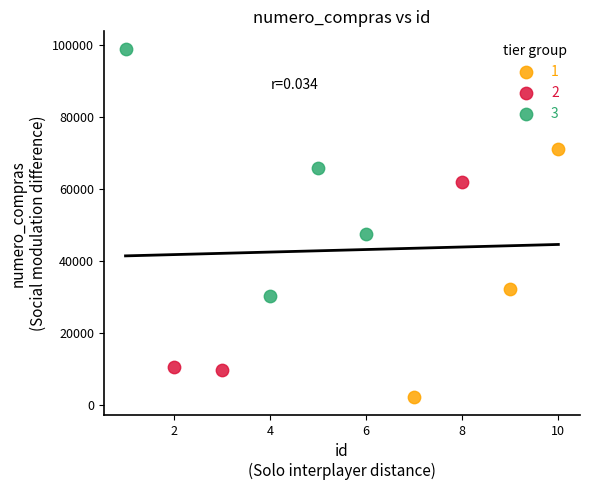

Which series contains the highest Y value?

3